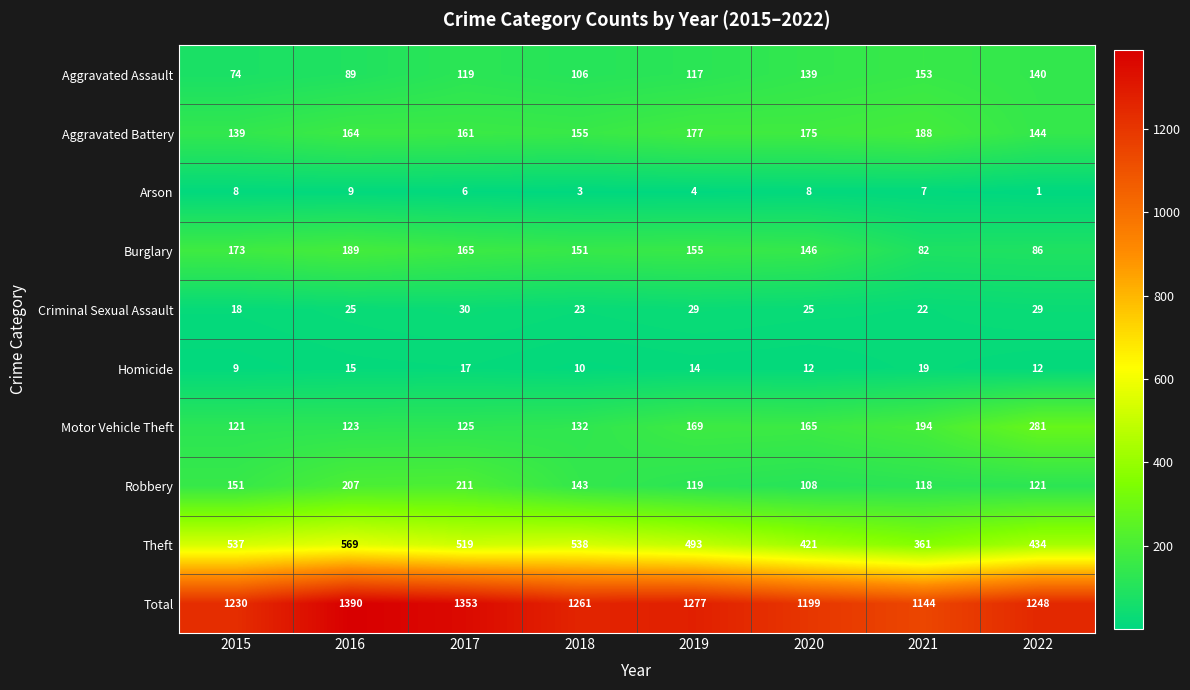

The value of Aggravated Assault at 2018 is 106. True or false?

True